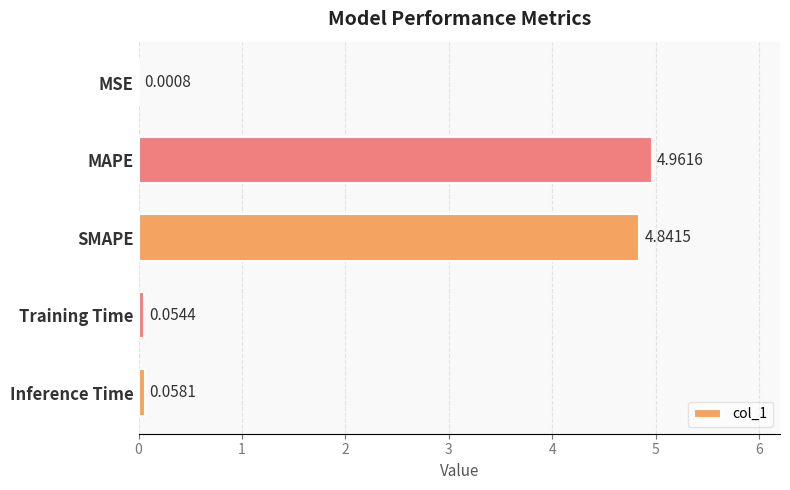

What is the sum of all values?

9.9